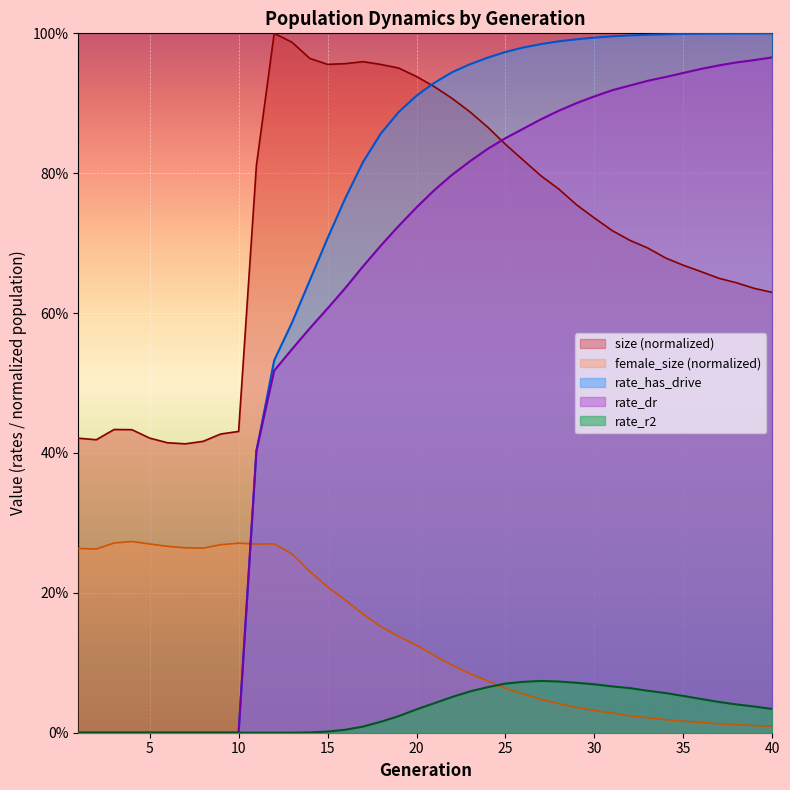

Reading left to right, transcribe all the data shown in this chart.

size: 1=0.4	2=0.4	3=0.4	4=0.4	5=0.4	6=0.4	7=0.4	8=0.4	9=0.4	10=0.4	11=0.8	12=1.0	13=1.0	14=1.0	15=1.0	16=1.0	17=1.0	18=1.0	19=1.0	20=0.9	21=0.9	22=0.9	23=0.9	24=0.9	25=0.8	26=0.8	27=0.8	28=0.8	29=0.8	30=0.7	31=0.7	32=0.7	33=0.7	34=0.7	35=0.7	36=0.7	37=0.6	38=0.6	39=0.6	40=0.6
female_size: 1=0.3	2=0.3	3=0.3	4=0.3	5=0.3	6=0.3	7=0.3	8=0.3	9=0.3	10=0.3	11=0.3	12=0.3	13=0.3	14=0.2	15=0.2	16=0.2	17=0.2	18=0.2	19=0.1	20=0.1	21=0.1	22=0.1	23=0.1	24=0.1	25=0.1	26=0.1	27=0.0	28=0.0	29=0.0	30=0.0	31=0.0	32=0.0	33=0.0	34=0.0	35=0.0	36=0.0	37=0.0	38=0.0	39=0.0	40=0.0
rate_dr: 1=0.0	2=0.0	3=0.0	4=0.0	5=0.0	6=0.0	7=0.0	8=0.0	9=0.0	10=0.0	11=0.4	12=0.5	13=0.5	14=0.6	15=0.6	16=0.6	17=0.7	18=0.7	19=0.7	20=0.8	21=0.8	22=0.8	23=0.8	24=0.8	25=0.9	26=0.9	27=0.9	28=0.9	29=0.9	30=0.9	31=0.9	32=0.9	33=0.9	34=0.9	35=0.9	36=0.9	37=1.0	38=1.0	39=1.0	40=1.0
rate_has_drive: 1=0.0	2=0.0	3=0.0	4=0.0	5=0.0	6=0.0	7=0.0	8=0.0	9=0.0	10=0.0	11=0.4	12=0.5	13=0.6	14=0.6	15=0.7	16=0.8	17=0.8	18=0.9	19=0.9	20=0.9	21=0.9	22=0.9	23=1.0	24=1.0	25=1.0	26=1.0	27=1.0	28=1.0	29=1.0	30=1.0	31=1.0	32=1.0	33=1.0	34=1.0	35=1.0	36=1.0	37=1.0	38=1.0	39=1.0	40=1.0
rate_r2: 1=0.0	2=0.0	3=0.0	4=0.0	5=0.0	6=0.0	7=0.0	8=0.0	9=0.0	10=0.0	11=0.0	12=0.0	13=0.0	14=0.0	15=0.0	16=0.0	17=0.0	18=0.0	19=0.0	20=0.0	21=0.0	22=0.1	23=0.1	24=0.1	25=0.1	26=0.1	27=0.1	28=0.1	29=0.1	30=0.1	31=0.1	32=0.1	33=0.1	34=0.1	35=0.1	36=0.0	37=0.0	38=0.0	39=0.0	40=0.0